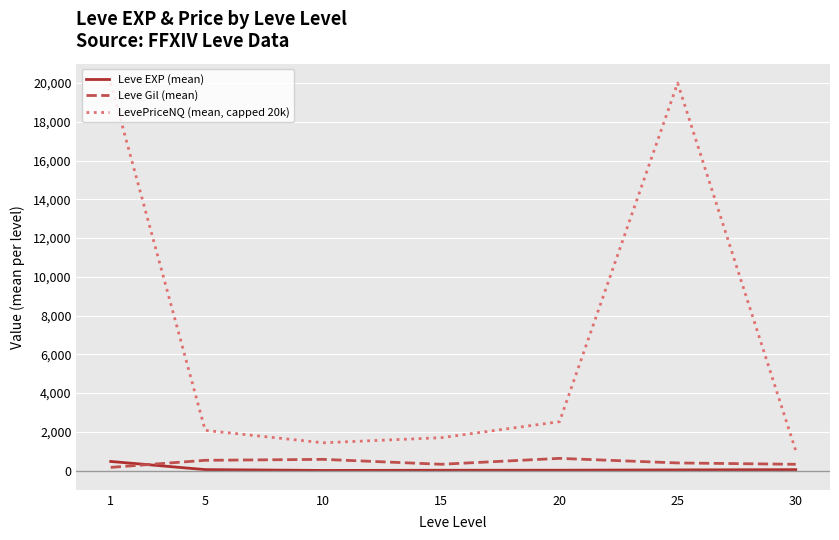

How many lines are shown in the chart?

3